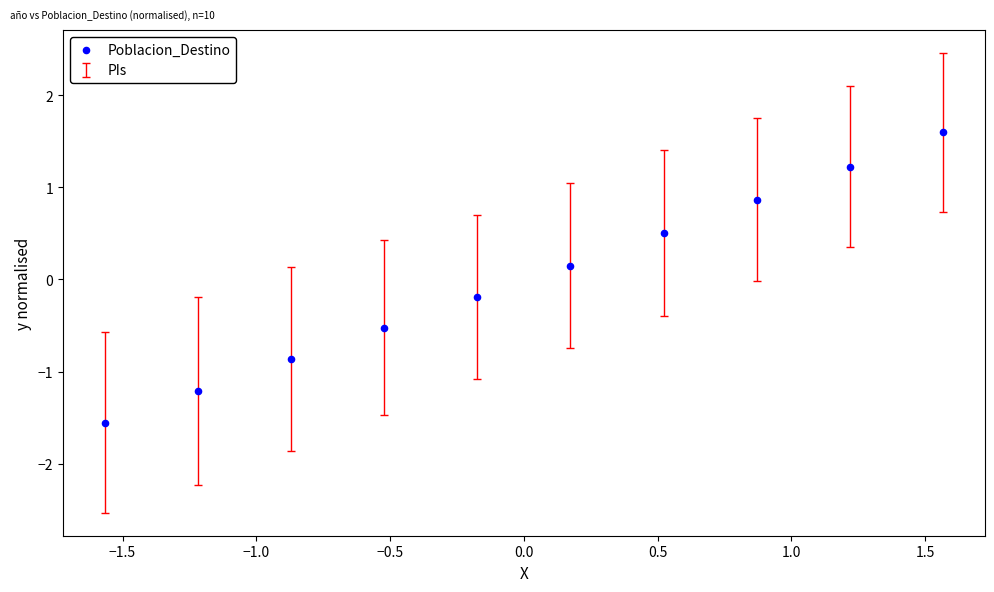

What is the range of X values (max minus min)?

3.1